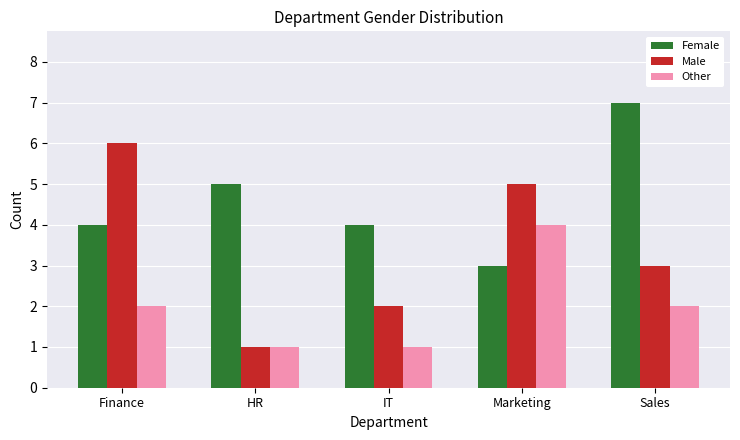

What are all the series names shown in the legend?

Female, Male, Other